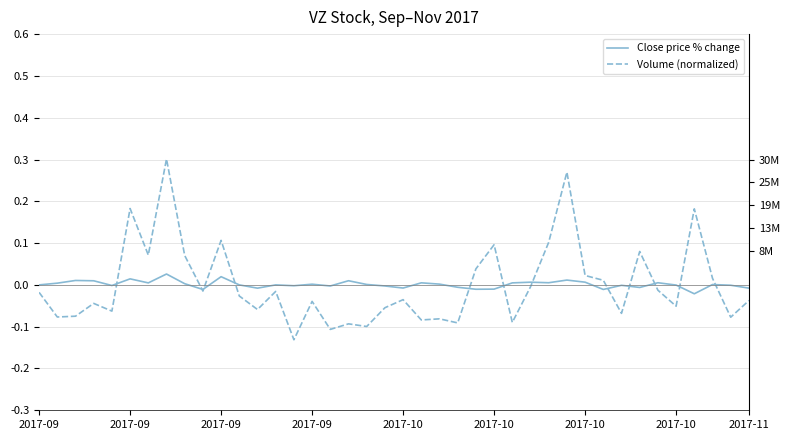

In Volume (normalized), how many points are higher than both neighbors (excluding endpoints)?

13